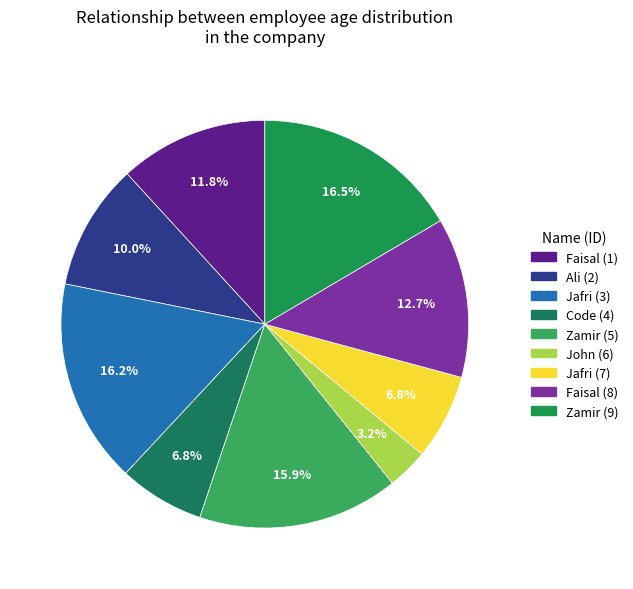

True or false: Jafri (7) accounts for 20% of the total.

False